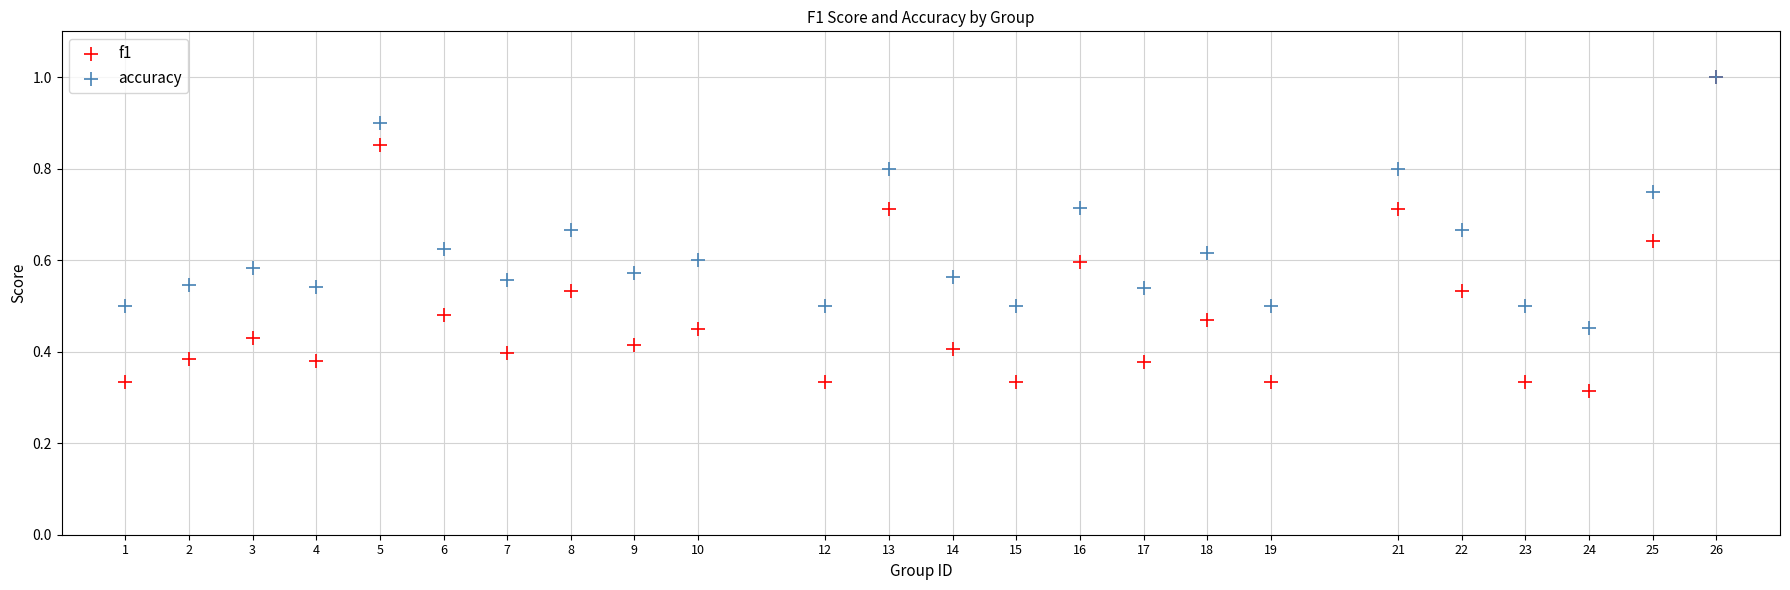

Which series reaches the minimum Y coordinate?

f1